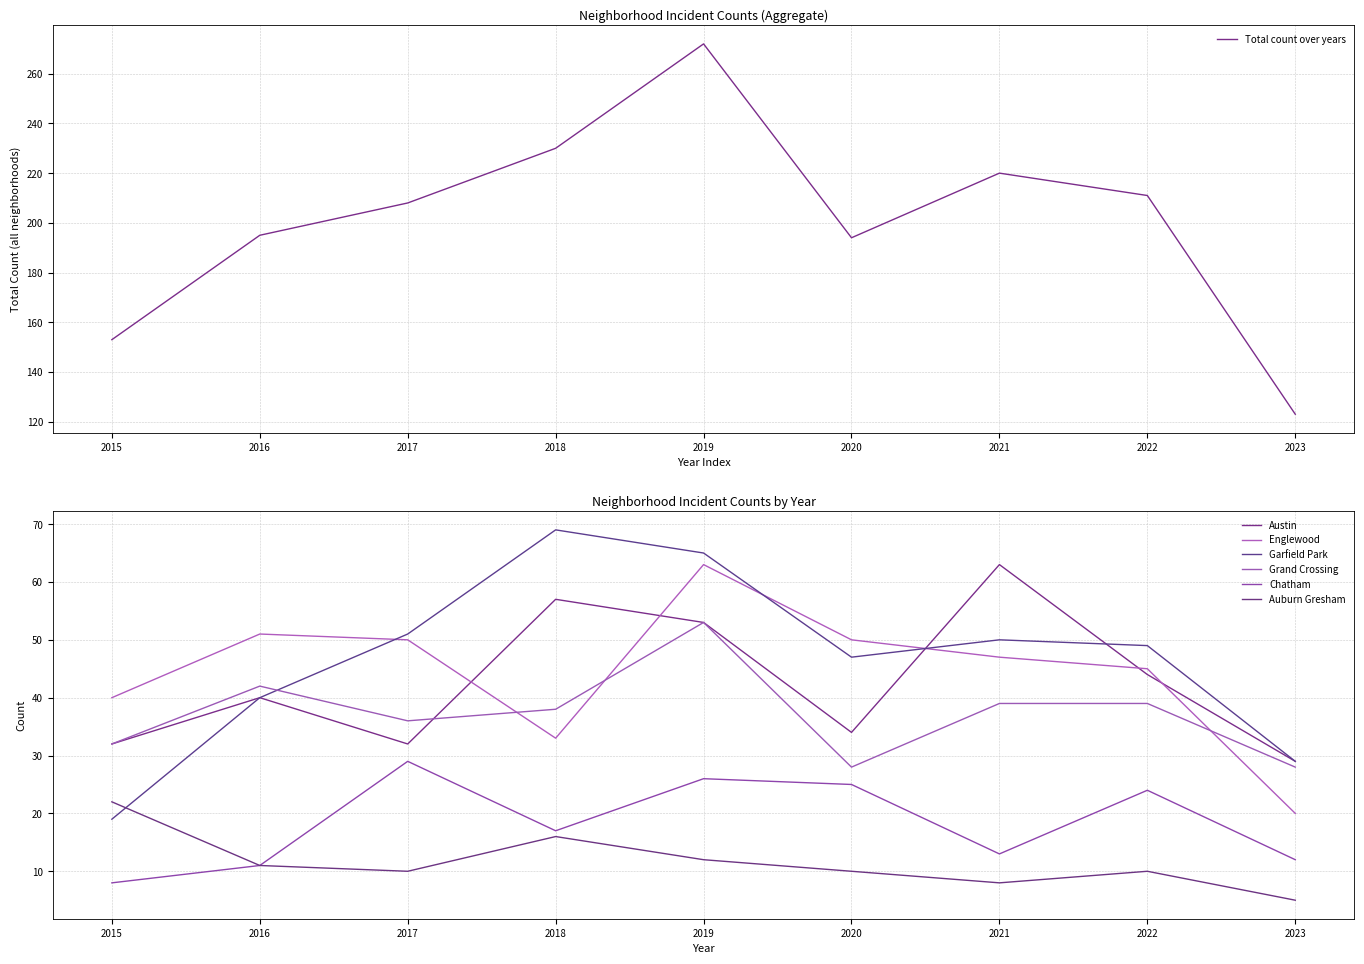

Which series has the largest total across all categories?

Garfield Park